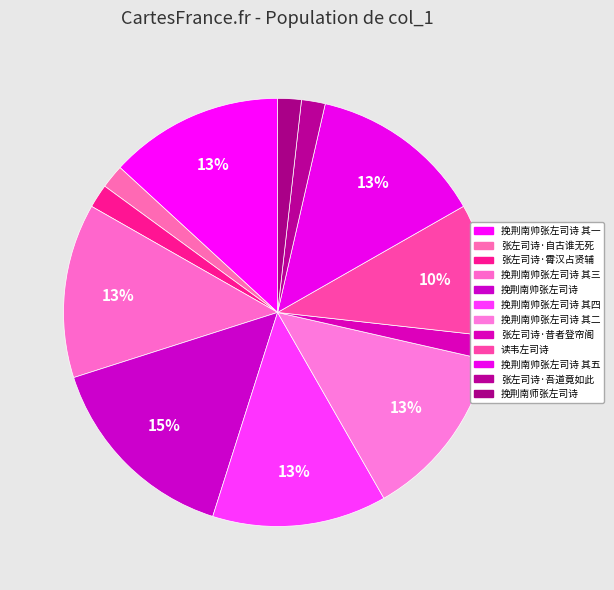

To the nearest percent, what portion does 挽荆南帅张左司诗 represent?

15%